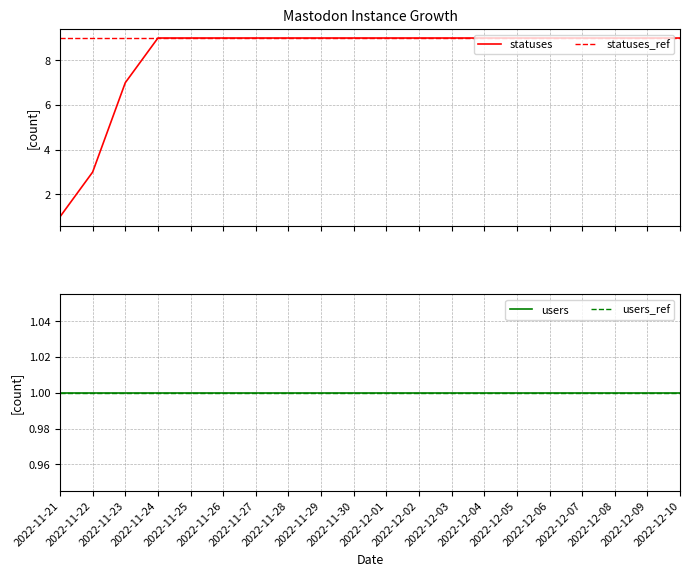

What are all the series names shown in the legend?

statuses, statuses_ref, users, users_ref